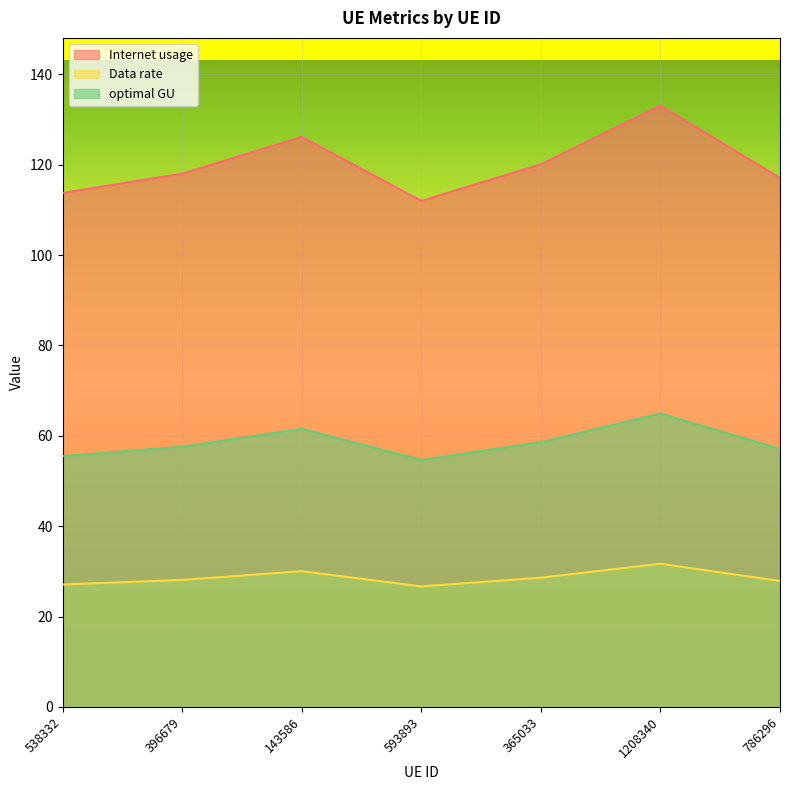

At which category does optimal GU reach its first local valley?

593893